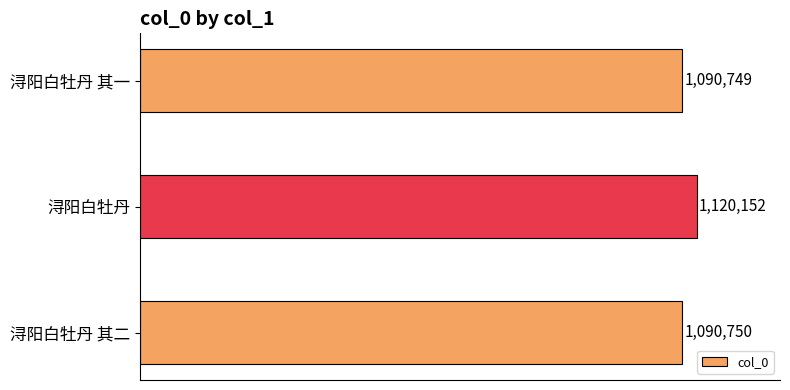

How many categories are shown in the chart?

3